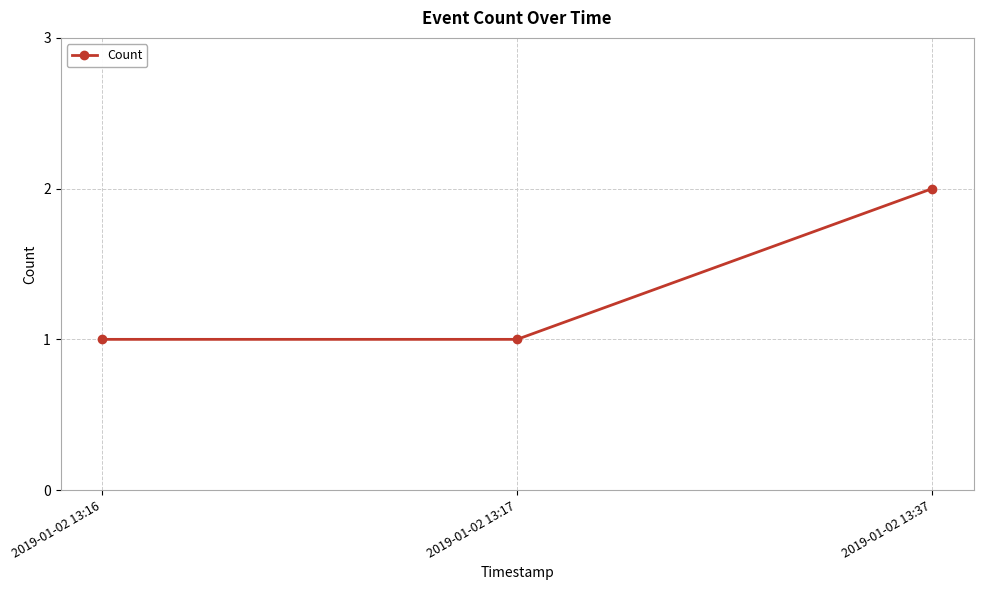

Reading right to left, list all the values displayed in this chart.

2019-01-02 13:37=2	2019-01-02 13:17=1	2019-01-02 13:16=1